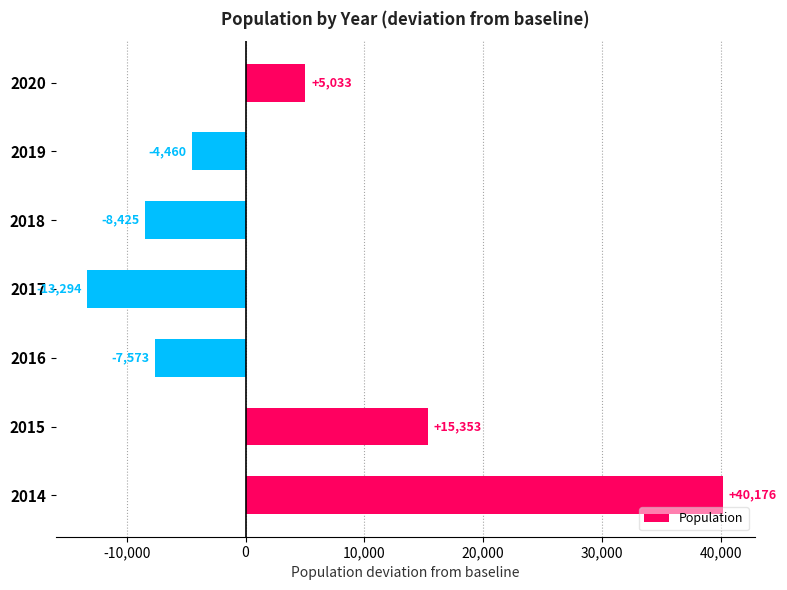

What is the change in value from 2014 to 2018?

-48601